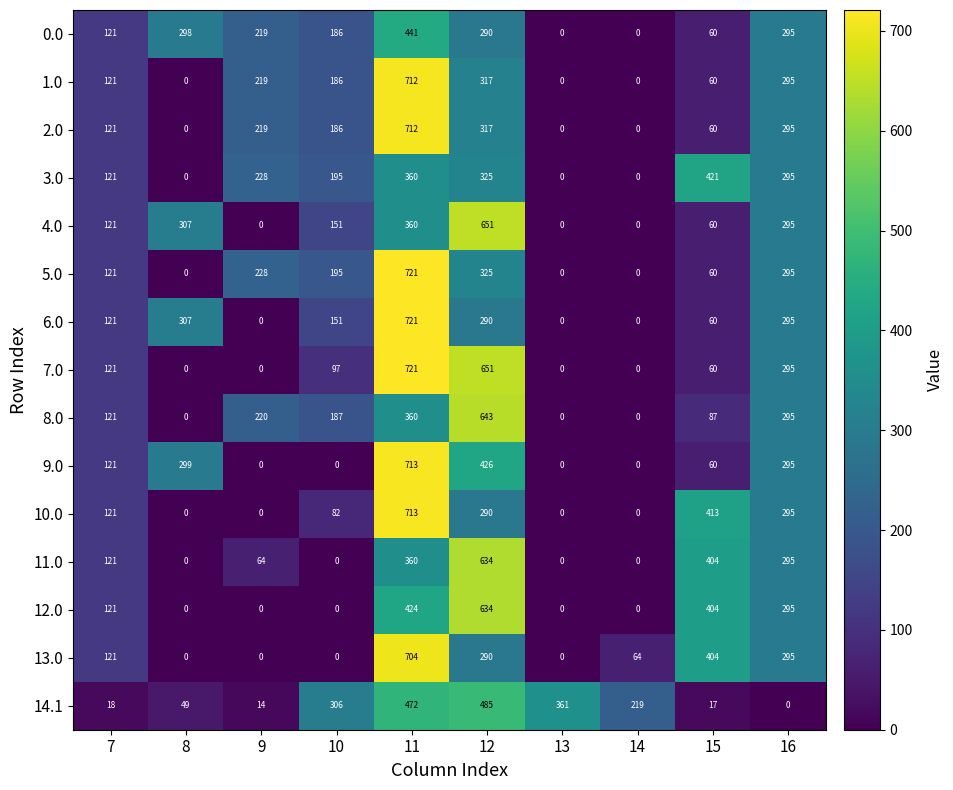

What is the difference between the maximum and minimum values in the 14.1 series?

485